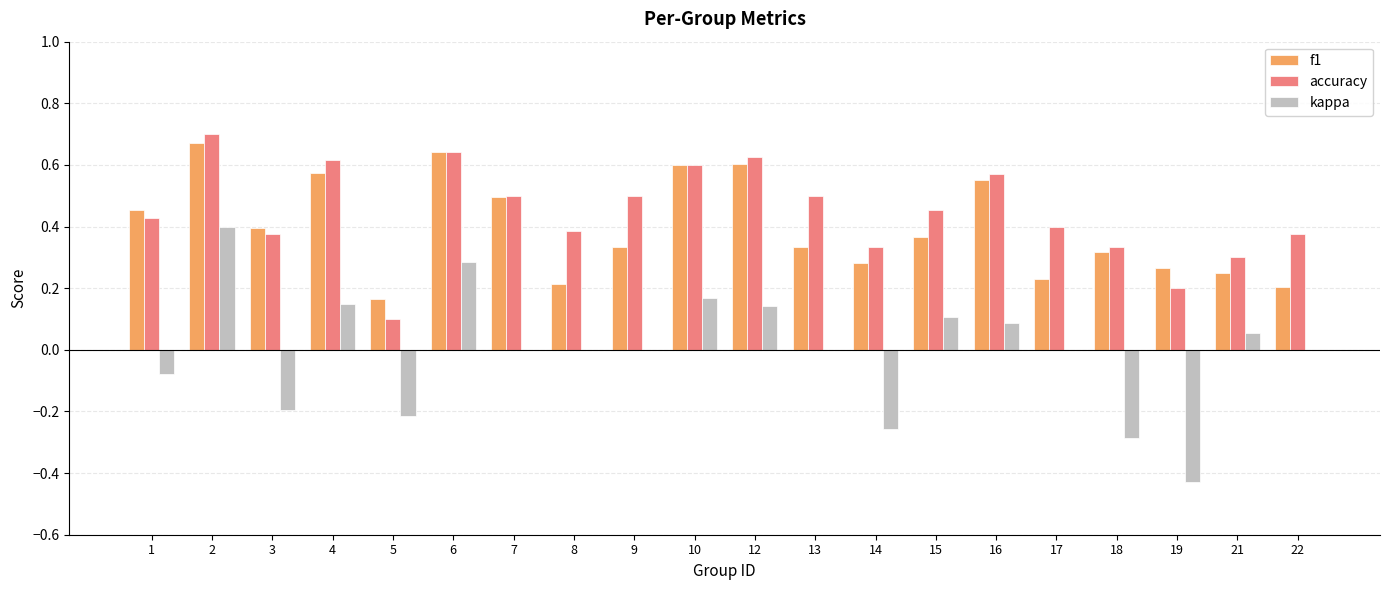

Does the chart contain stacked bars?

No